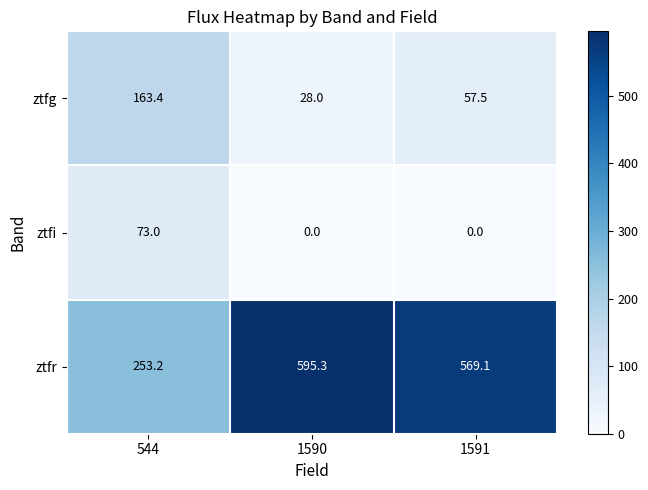

How many ztfi values are between 0 and 73?

3